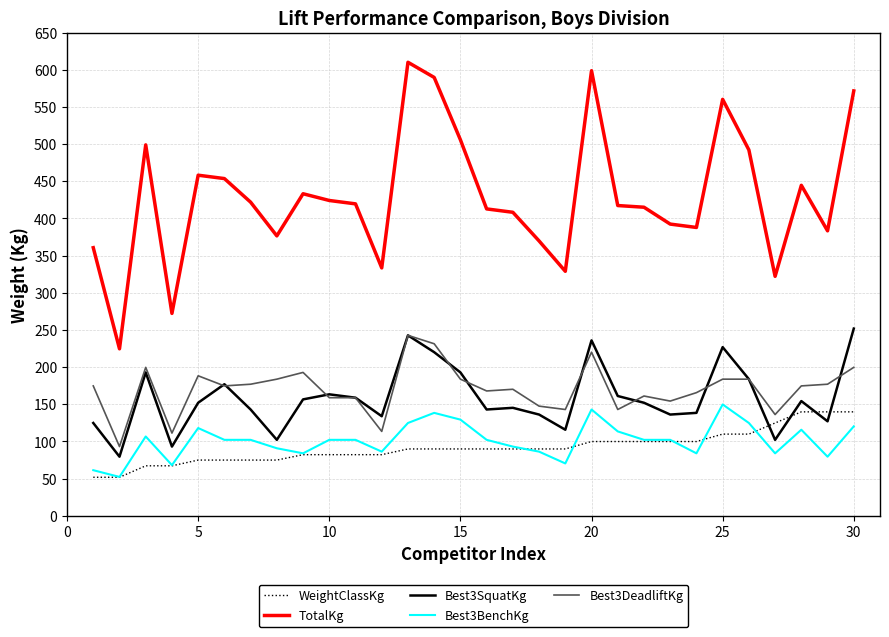

Does the chart display data point markers on the line(s)?

No